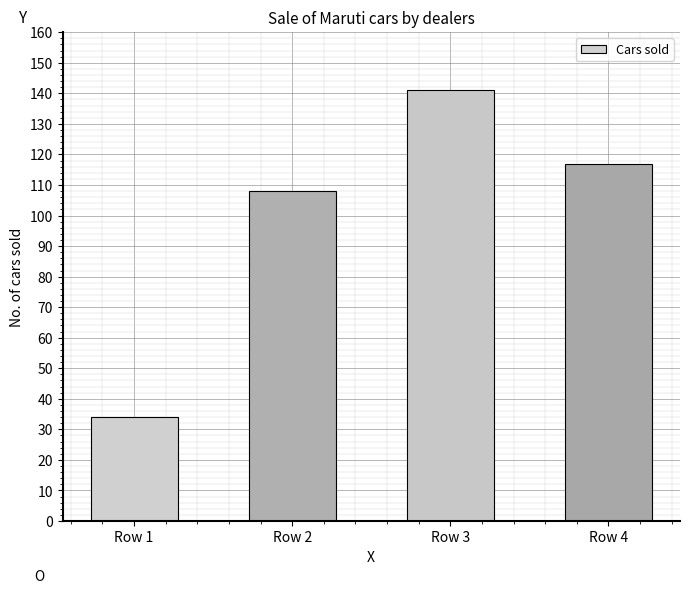

True or false: the data shows 34 at Row 1.

True